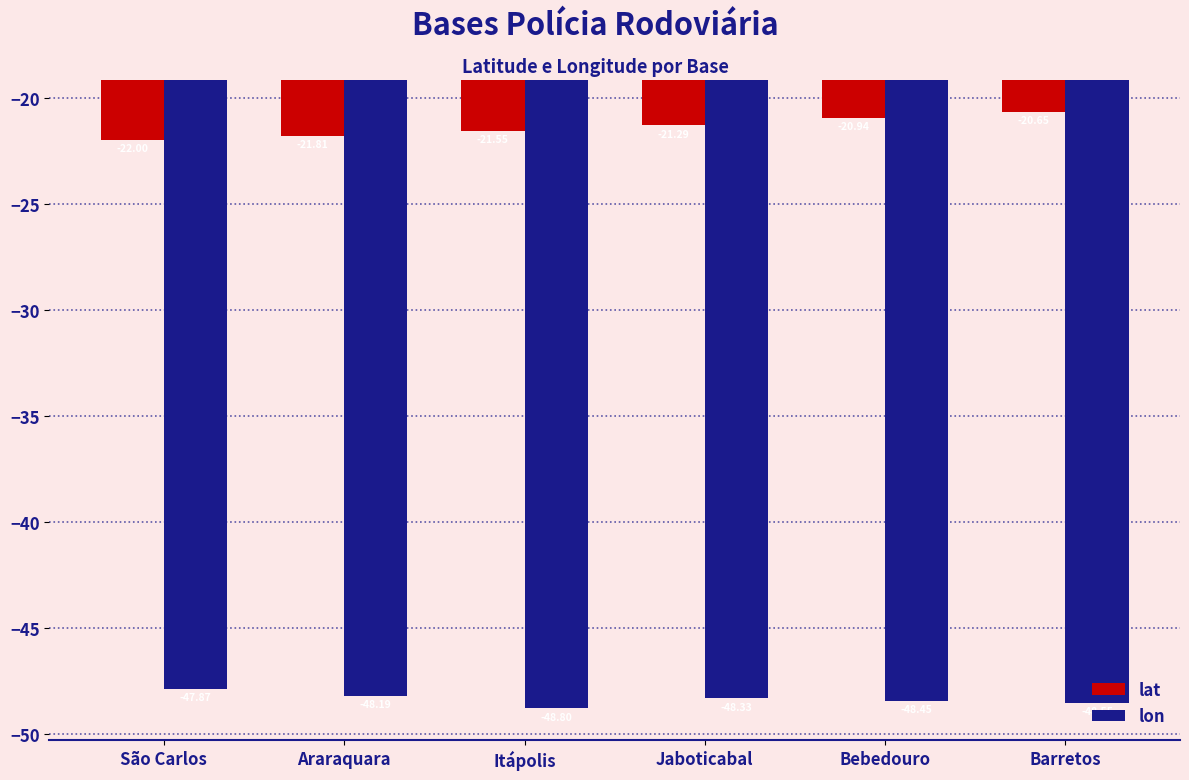

True or false: lat has a value of -21.5 at Itápolis.

True